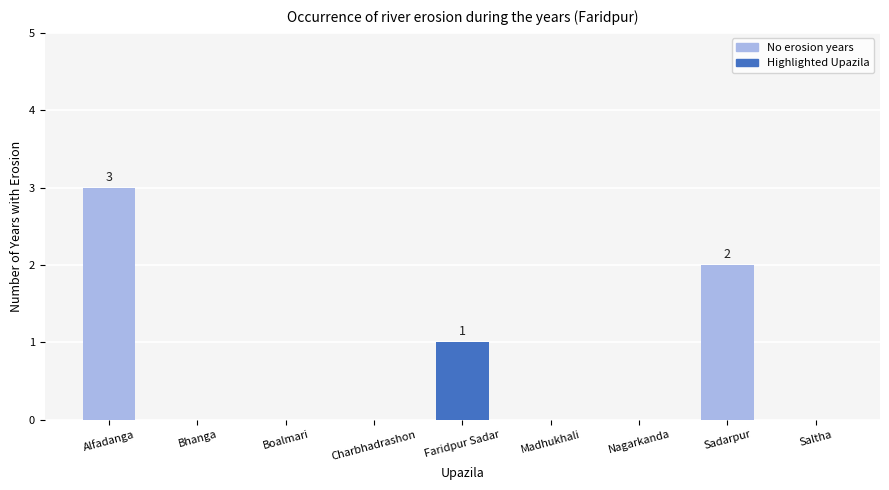

How many data points does each series have?

9